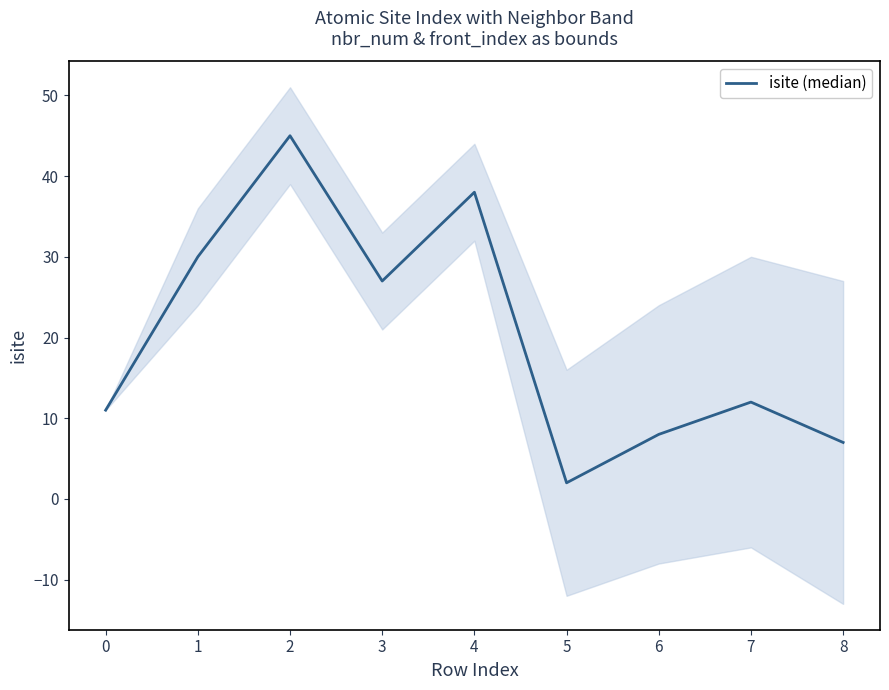

What is the minimum value shown in the chart?

2